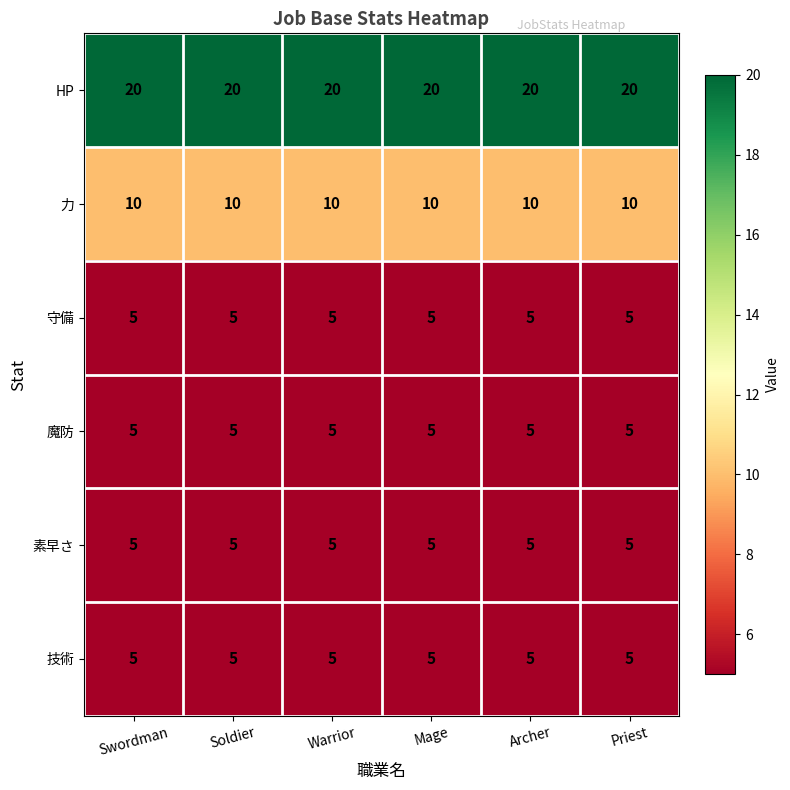

What is the sum of the 力 values at Archer and Warrior?

20